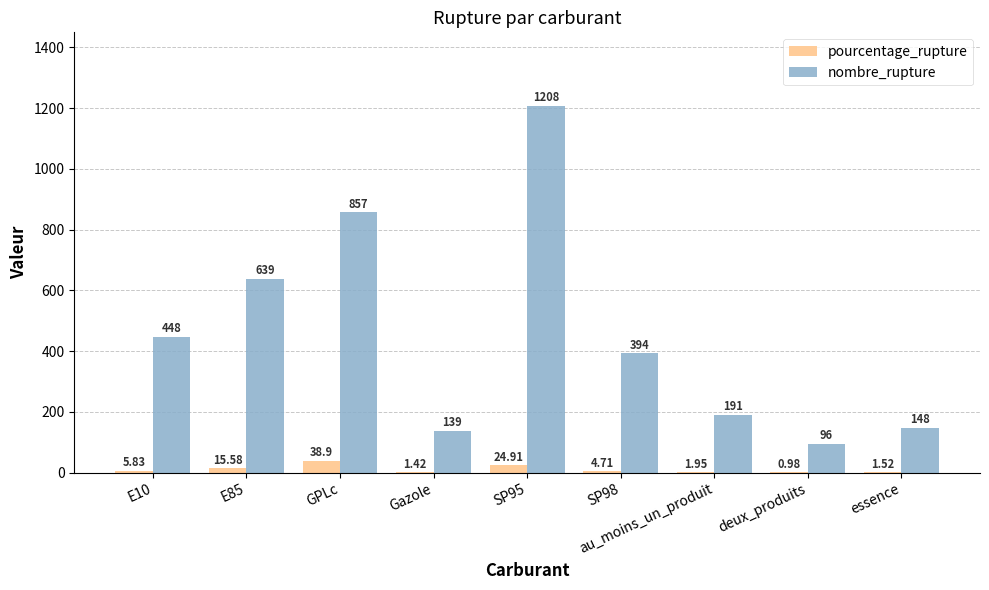

Is the value of pourcentage_rupture at SP95 greater than the value of nombre_rupture at GPLc?

No